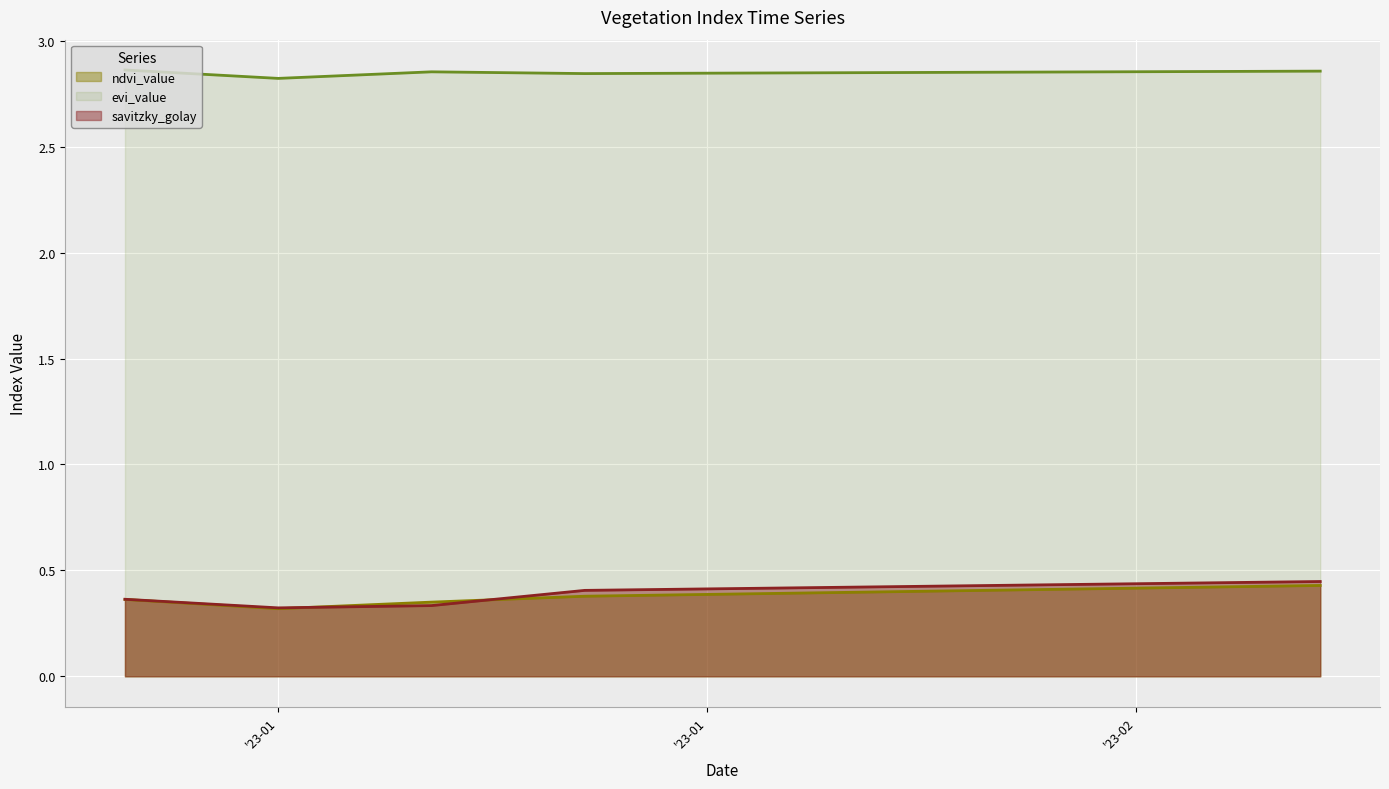

What is the sum of the ndvi_value values at 2023-01-19 and 2023-01-14?

0.7